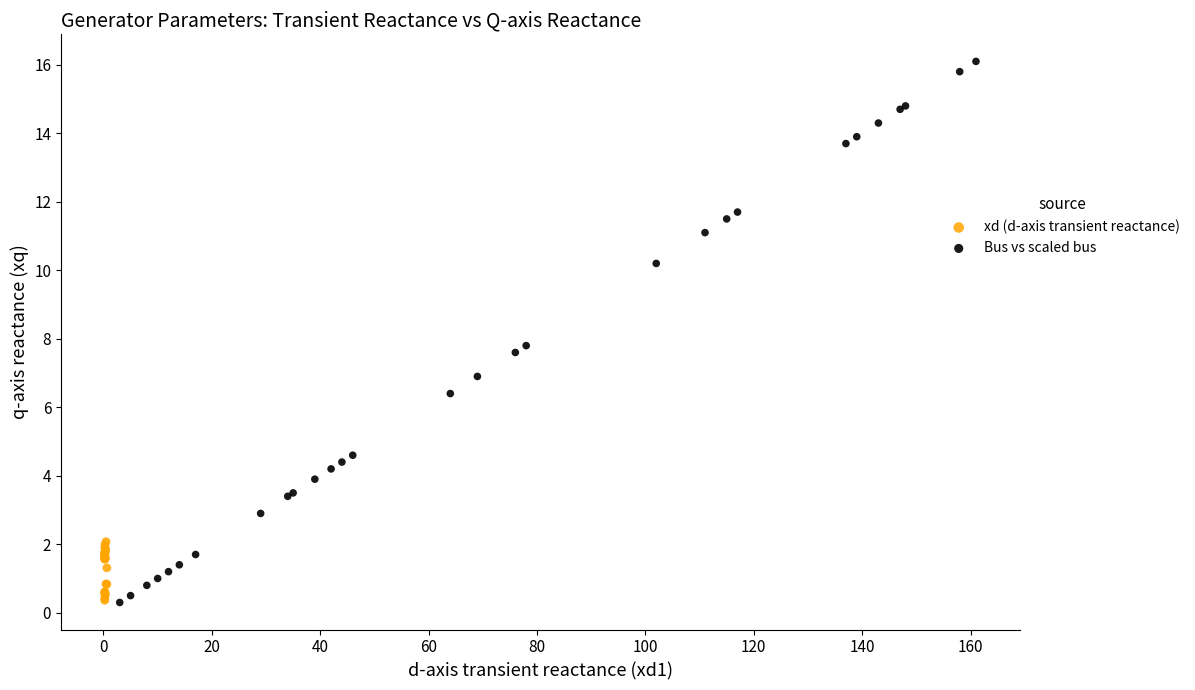

Which series has the largest Y range (max minus min)?

Bus vs scaled bus